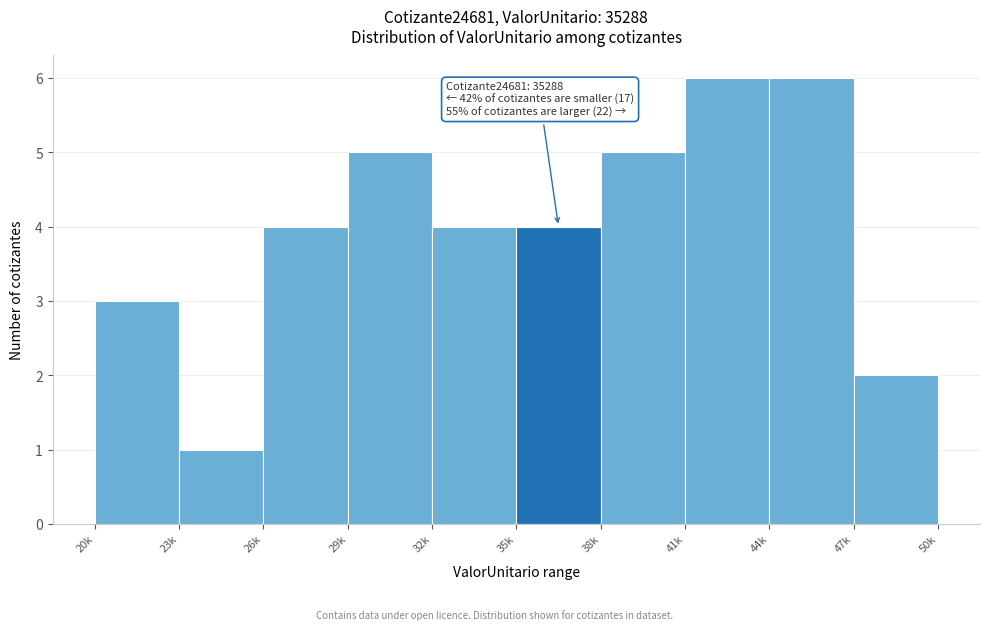

Reading left to right, extract all data points from this chart.

20k=3	23k=1	26k=4	29k=5	32k=4	35k=4	38k=5	41k=6	44k=6	47k=2